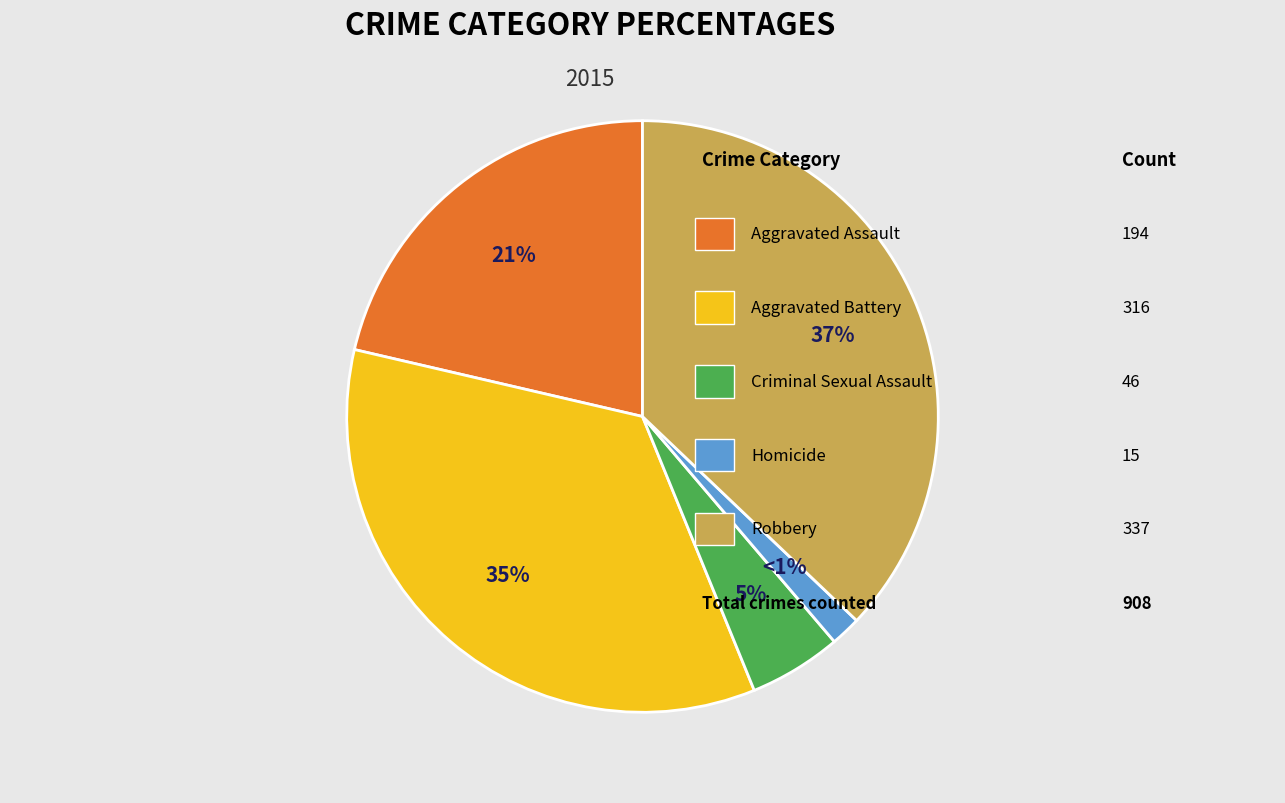

Rank the categories by value from lowest to highest.

Homicide, Criminal Sexual Assault, Aggravated Assault, Aggravated Battery, Robbery